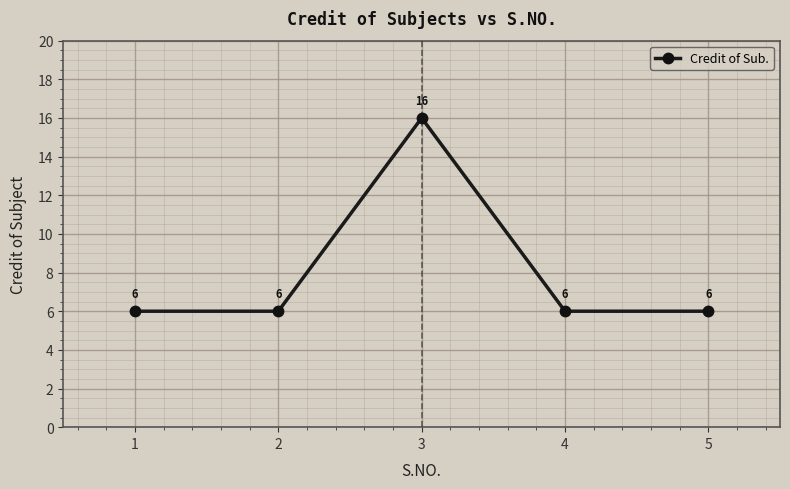

What is the ratio of the value at 4 to the value at 5?

1.0